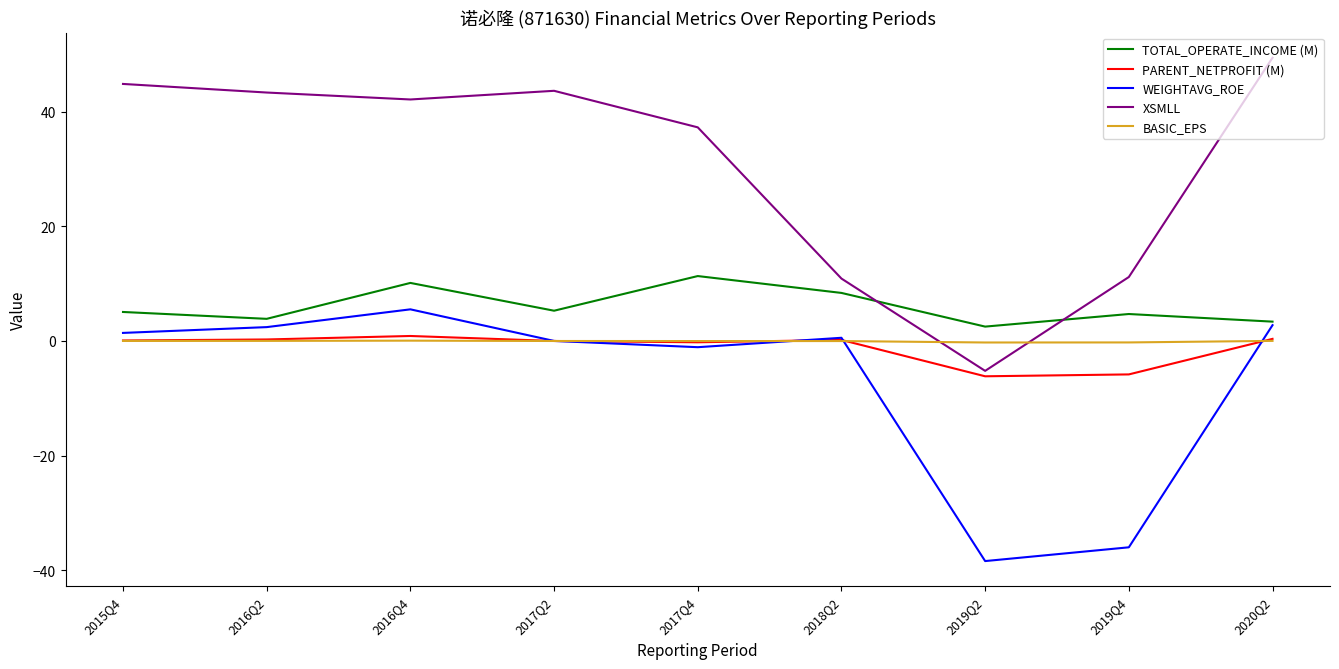

True or false: PARENT_NETPROFIT (M) has more than 0 points higher than both neighbors.

True